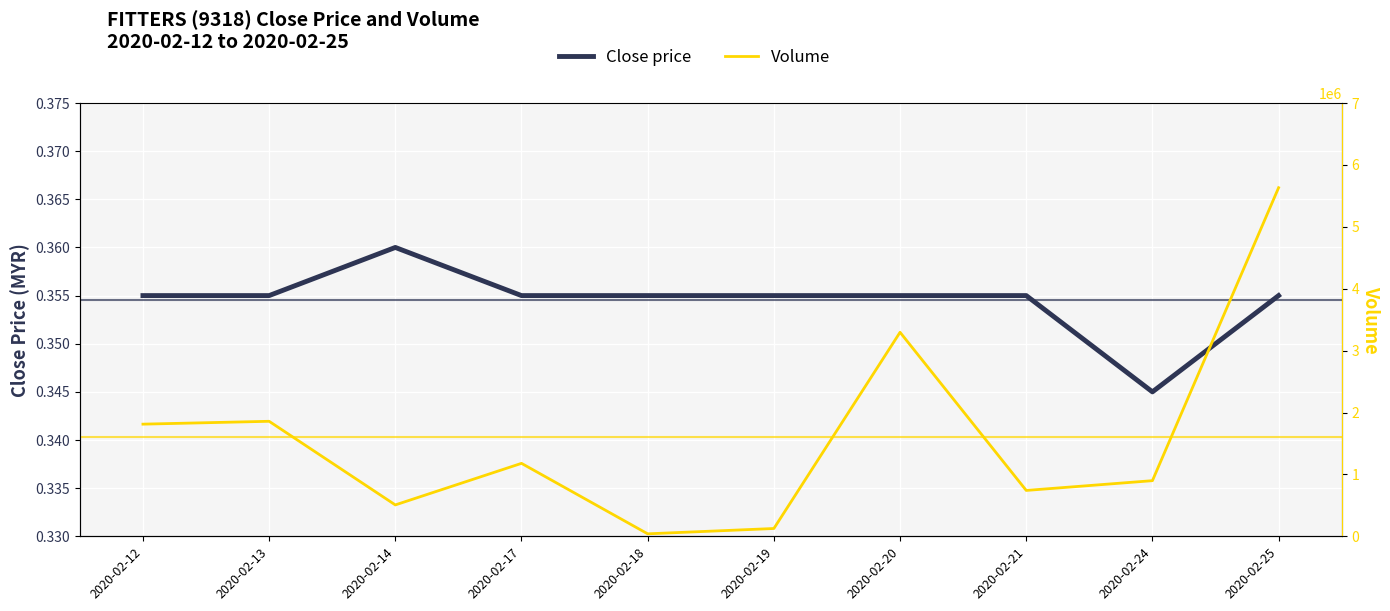

Count the number of categories in the chart.

10